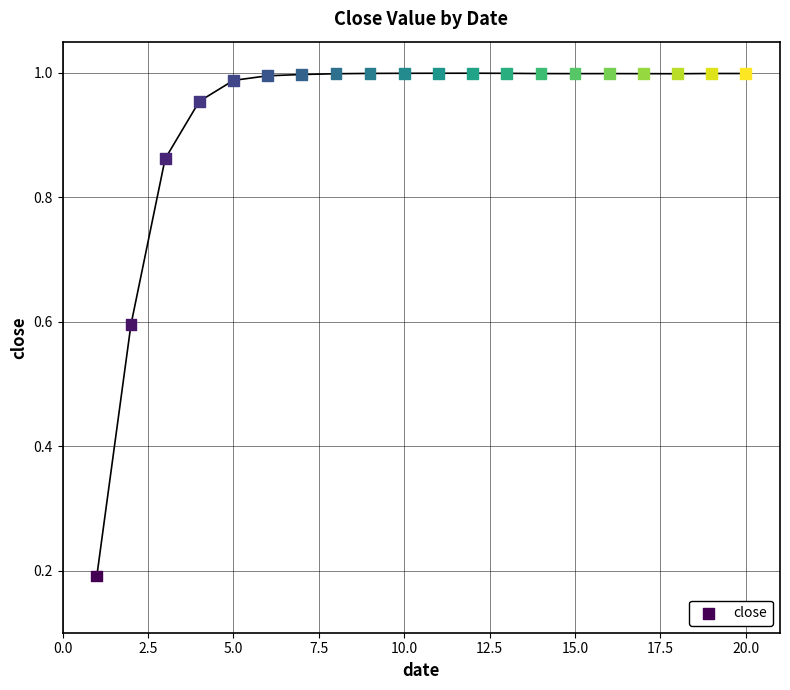

What is the range of X values (max minus min)?

19.0